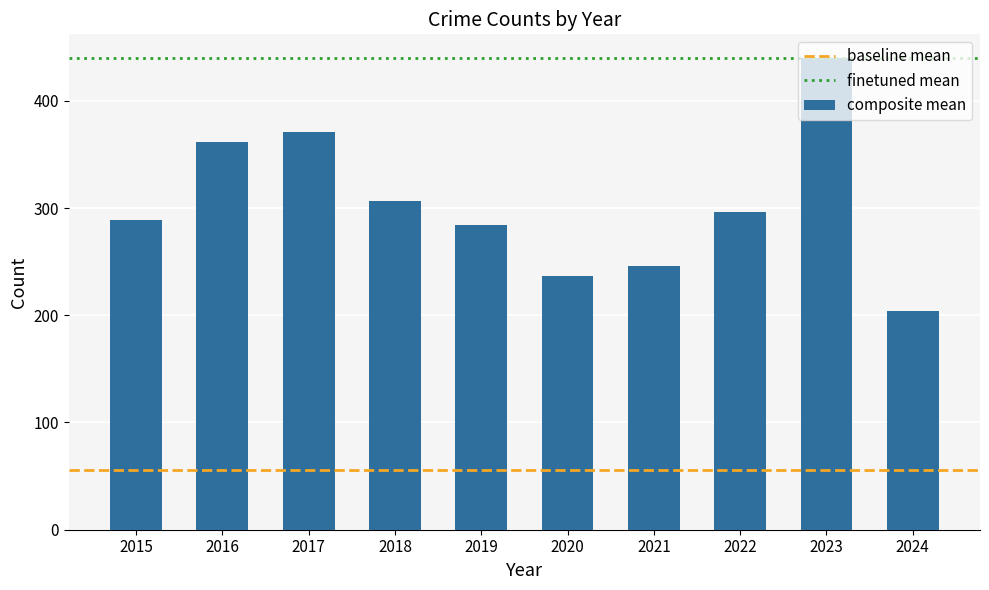

What is the value of the 1st bar from the left?

289